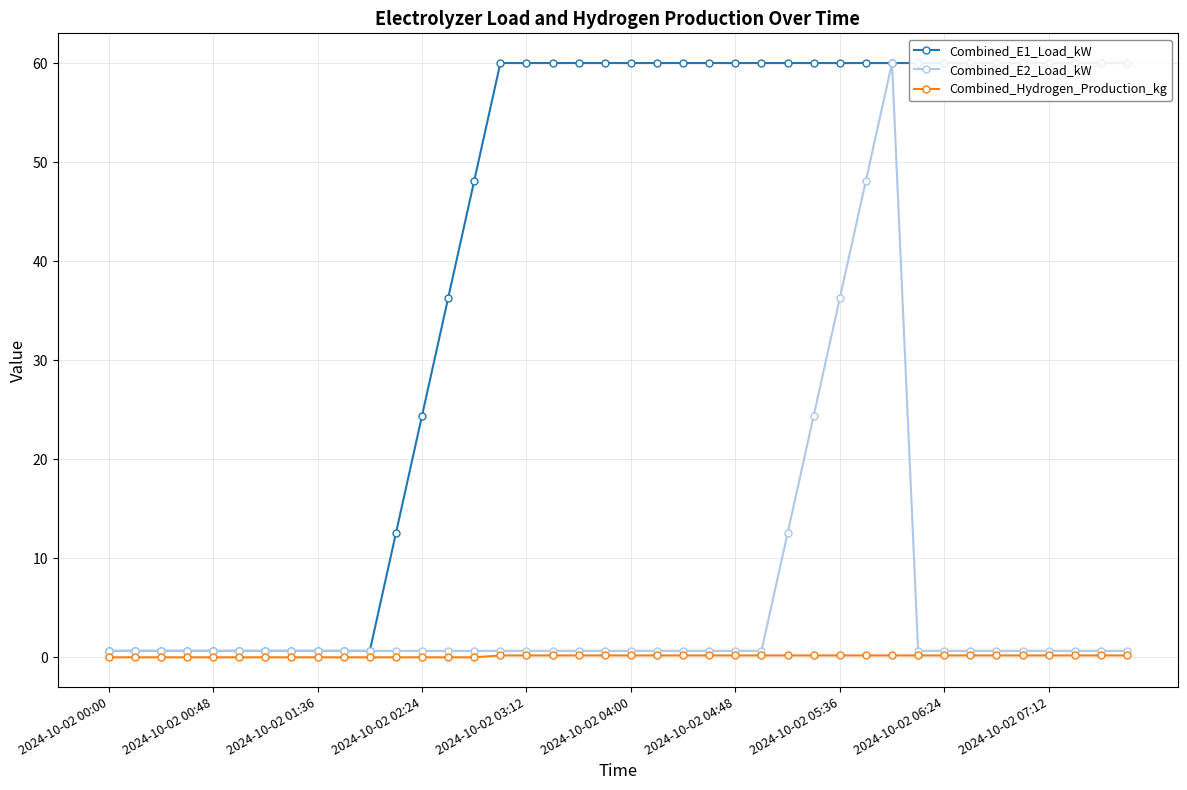

Is this an area chart (filled region under the line)?

No